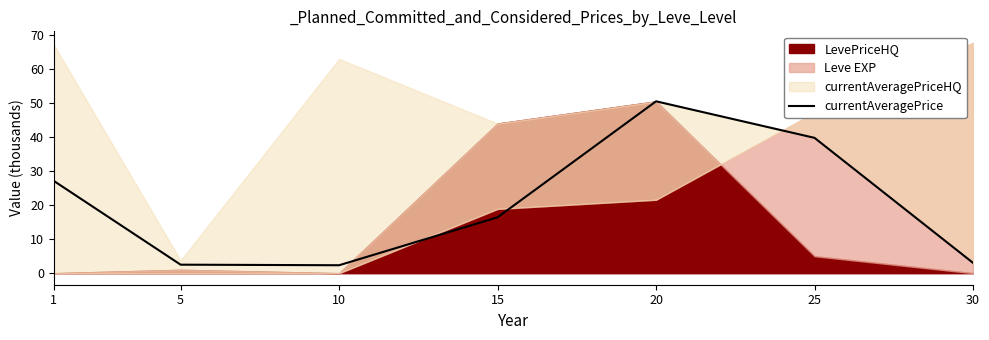

Reading left to right, extract all data points from this chart.

1=27.1	5=2.5	10=2.3	15=16.4	20=50.5	25=39.8	30=3.0